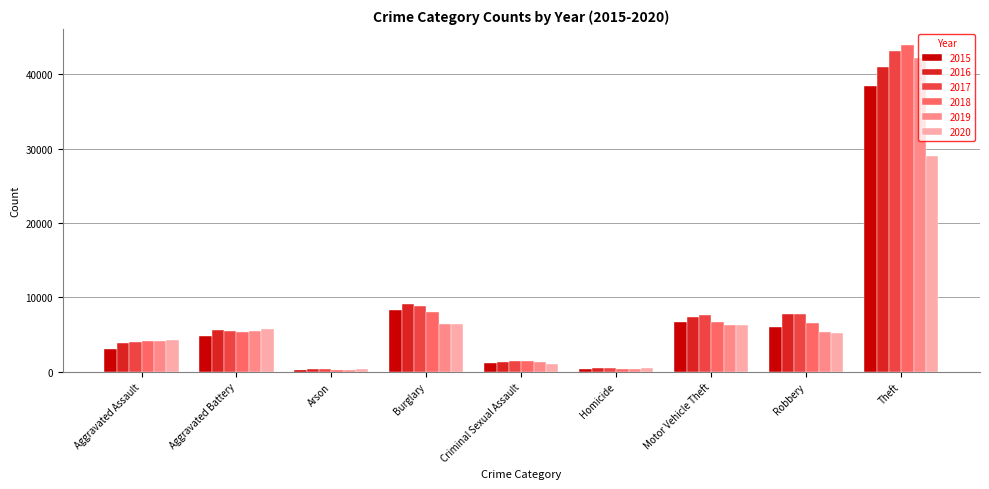

Which series has the widest spread of values?

2018